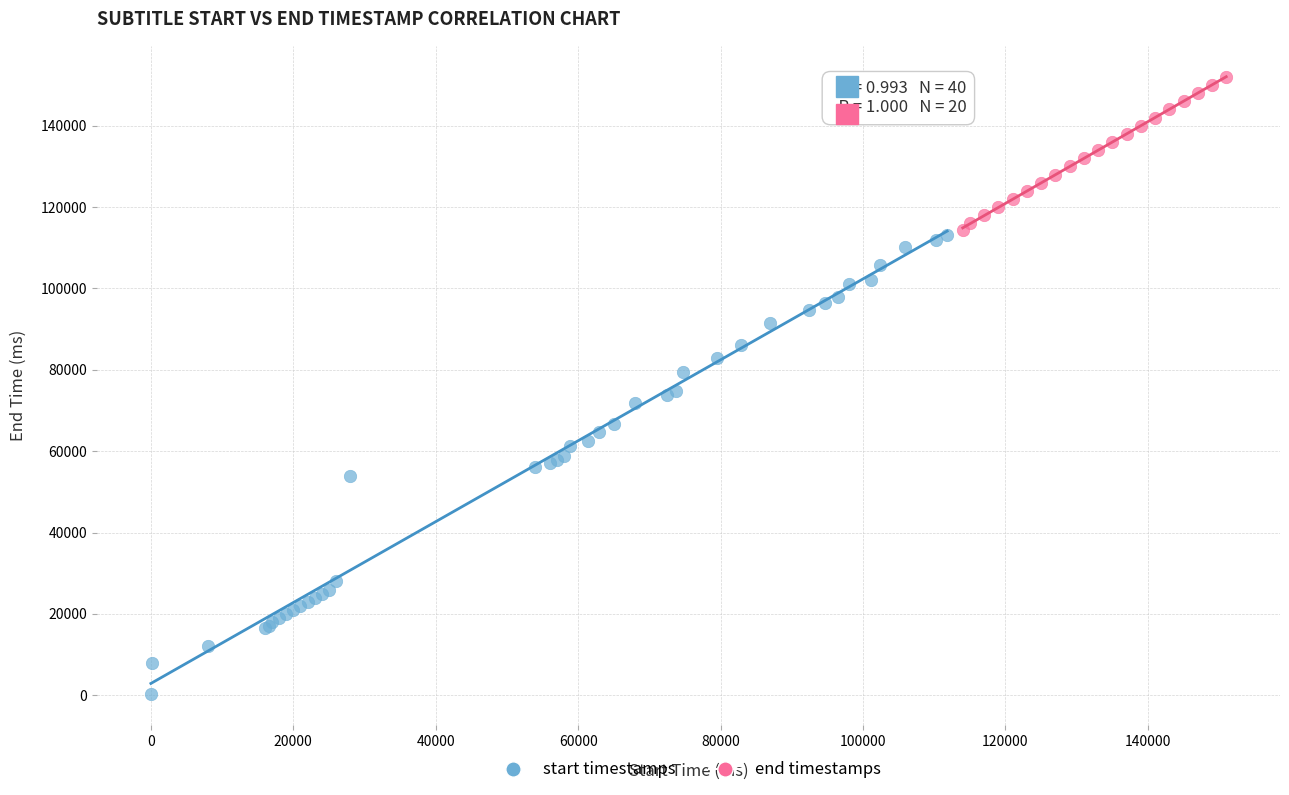

Which series contains the highest Y value?

end timestamps